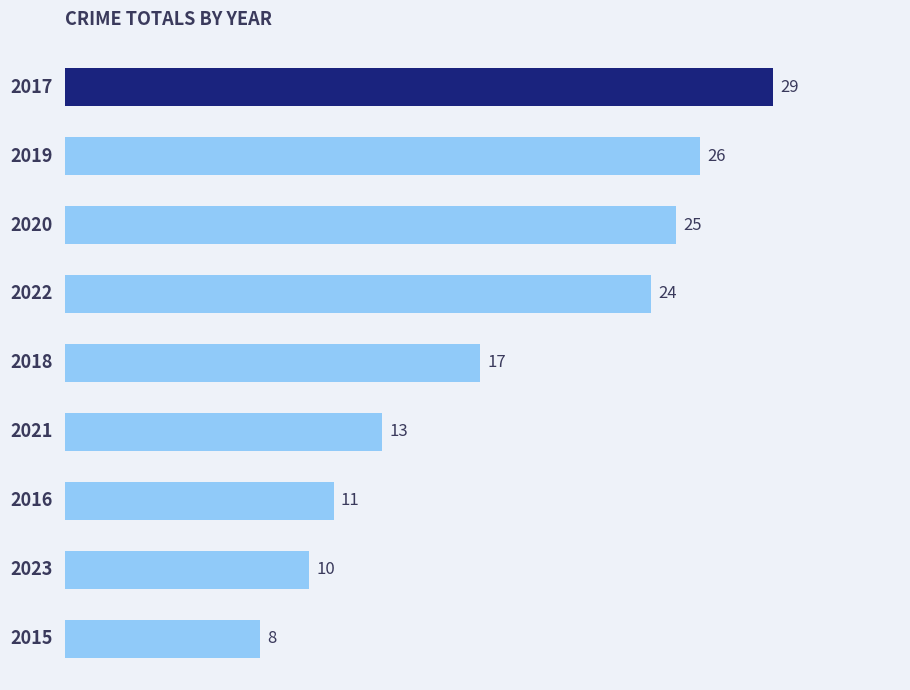

What is the maximum value shown in the chart?

29